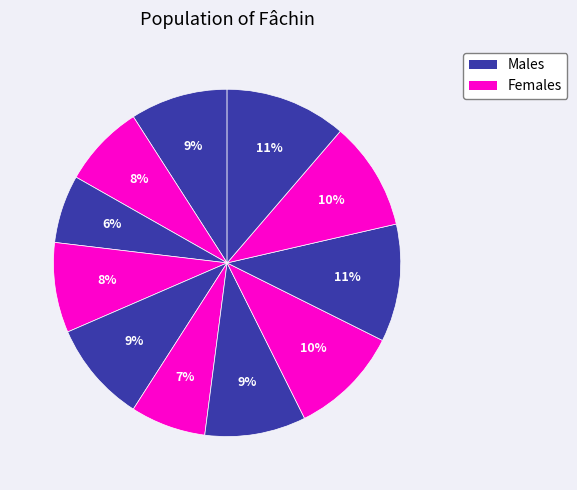

How many segments does this pie chart have?

11